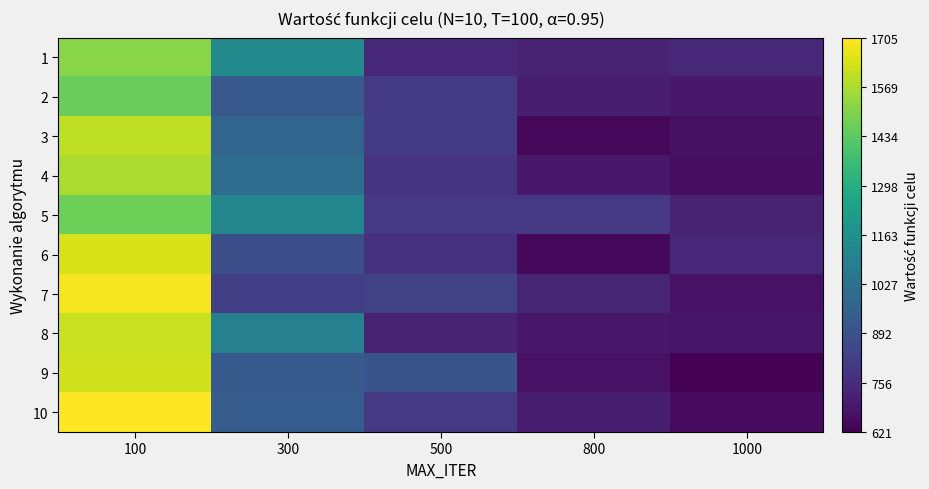

What is the difference between the highest and lowest values at 1000?

122